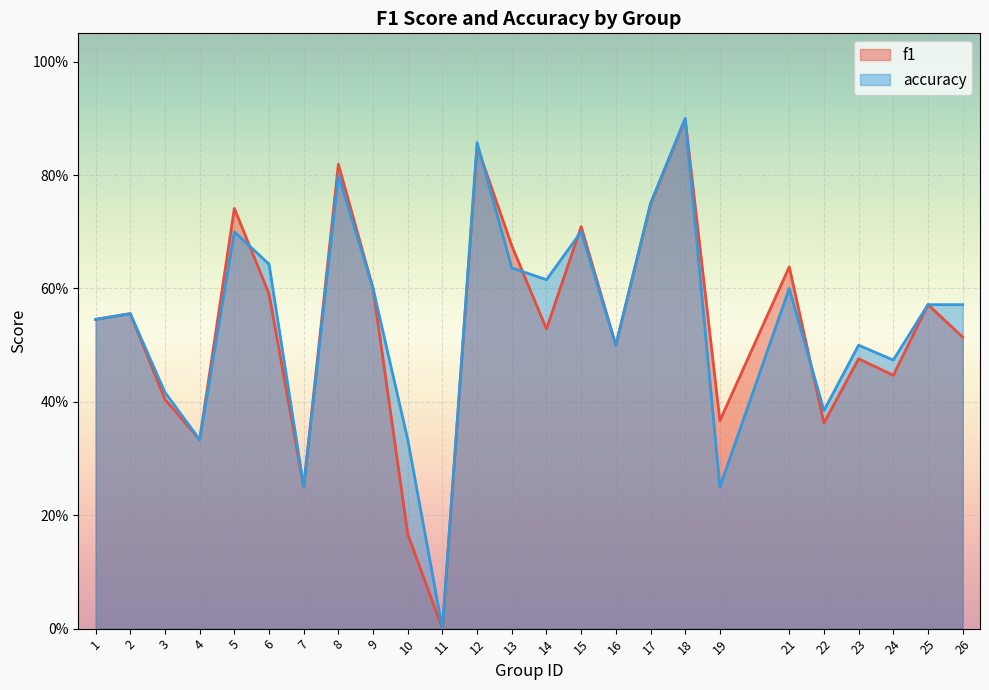

Reading left to right, what are all the values shown in this chart?

f1: 0.5	0.6	0.4	0.3	0.7	0.6	0.2	0.8	0.6	0.2	0.0	0.9	0.7	0.5	0.7	0.5	0.7	0.9	0.4	0.6	0.4	0.5	0.4	0.6	0.5
accuracy: 0.5	0.6	0.4	0.3	0.7	0.6	0.2	0.8	0.6	0.3	0.0	0.9	0.6	0.6	0.7	0.5	0.8	0.9	0.2	0.6	0.4	0.5	0.5	0.6	0.6